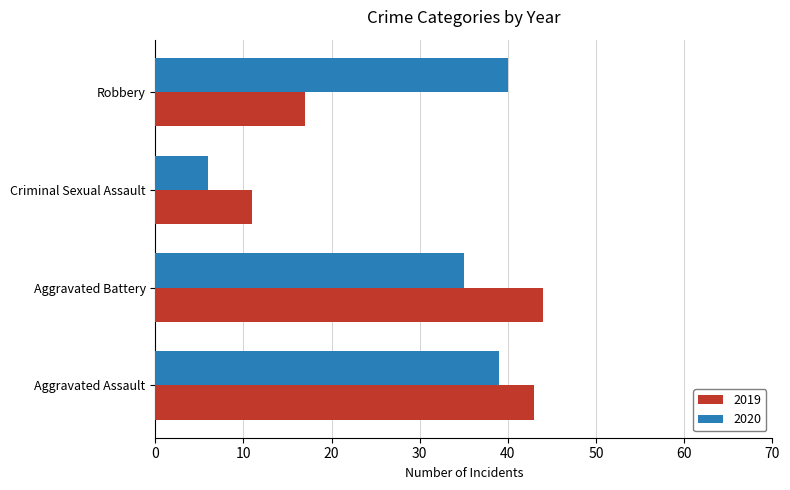

List the series in order of their peak value, lowest first.

2020, 2019